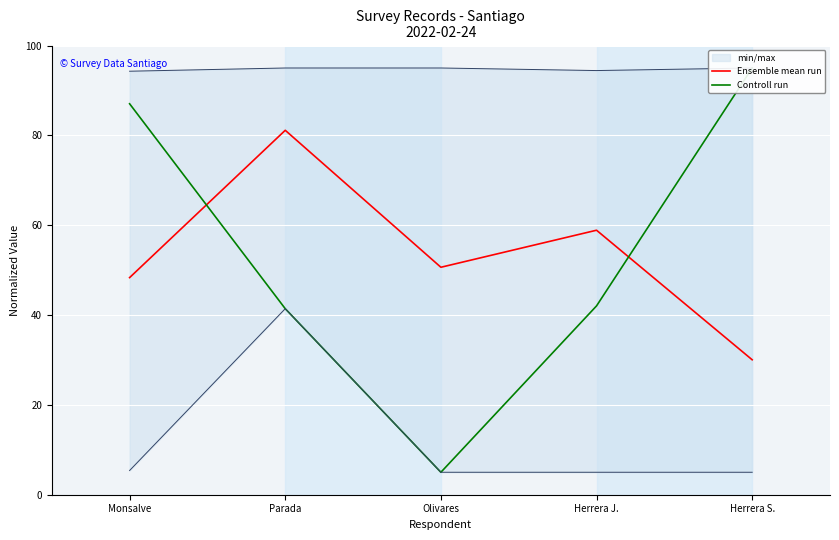

What is the total value across all series at Monsalve?

135.4